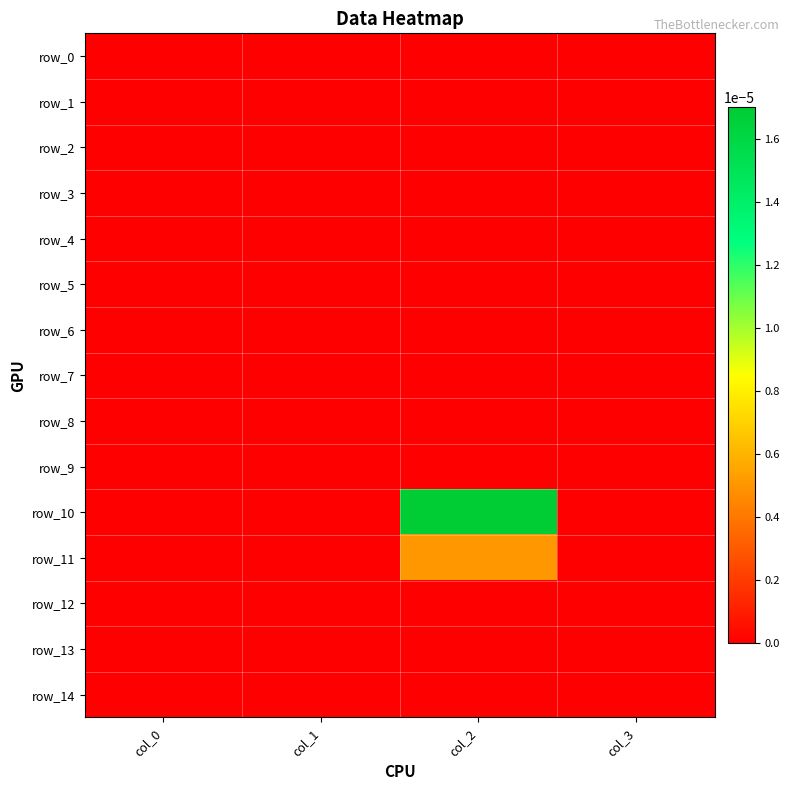

Is the value of row_1 at col_2 greater than the value of row_11 at col_2?

No